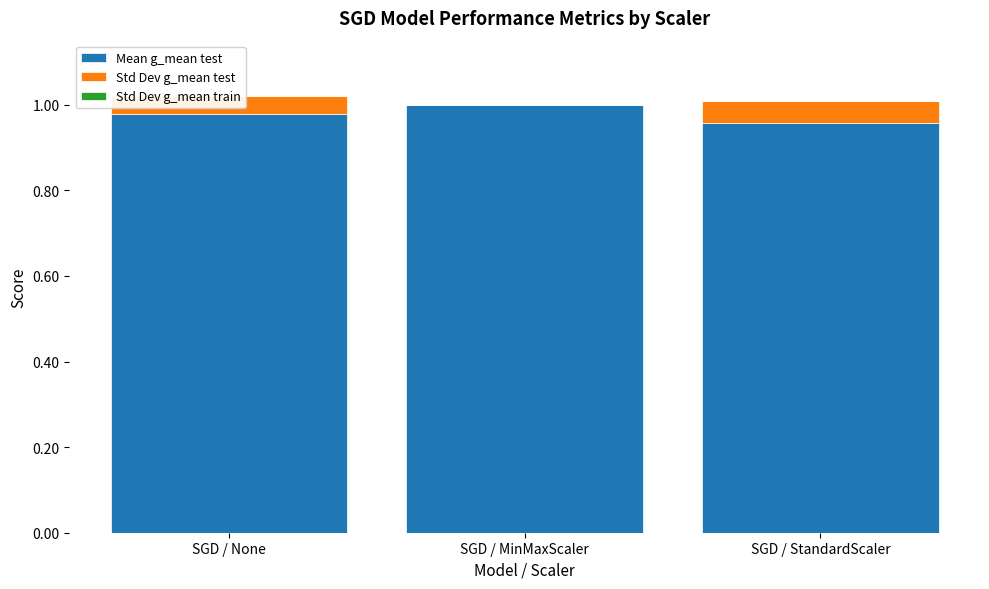

Is it true that Mean g_mean test equals 1.5 at SGD / None?

False